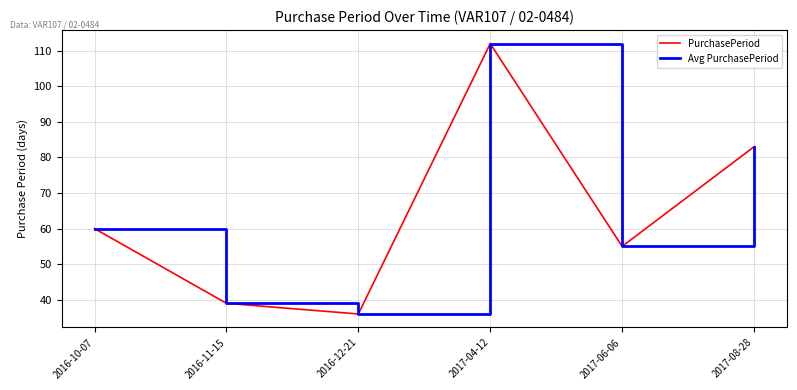

Does the chart have visible grid lines?

Yes